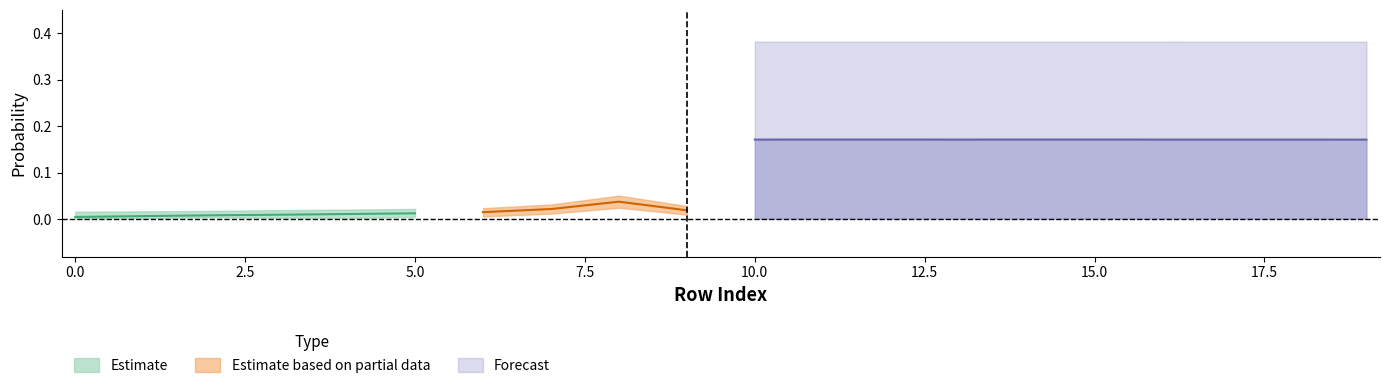

True or false: fat_low has a value of 1.4 at 14.

False